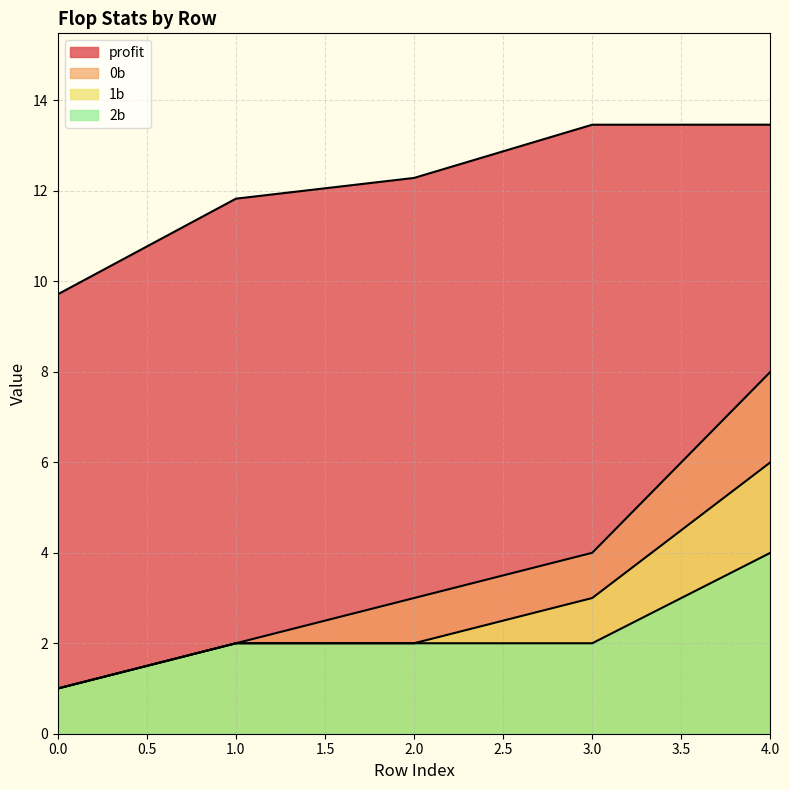

Does the chart display data point markers on the line(s)?

No